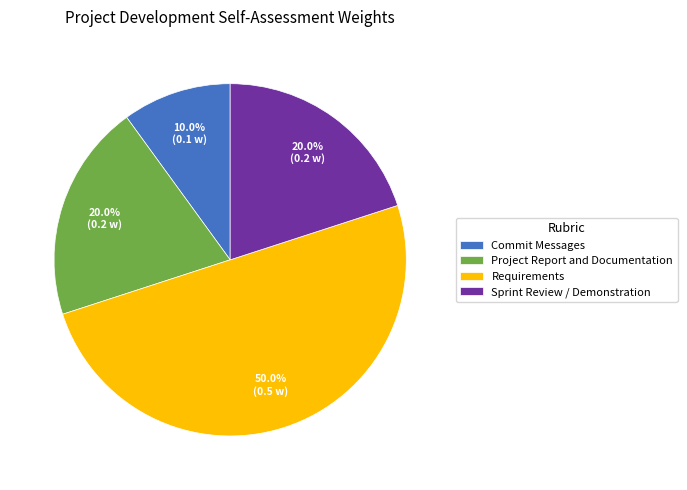

Which category has the biggest portion of the pie?

Requirements